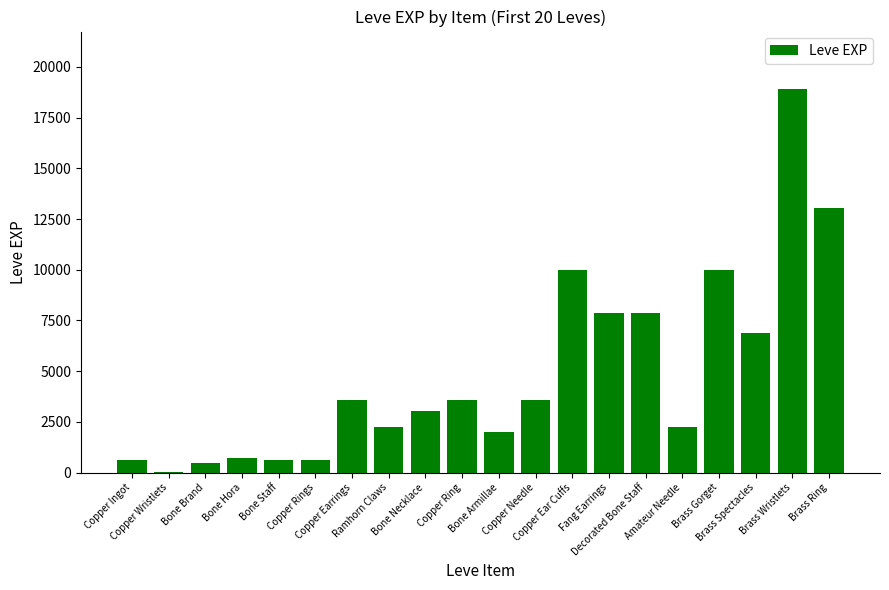

What is the greatest value displayed?

18910